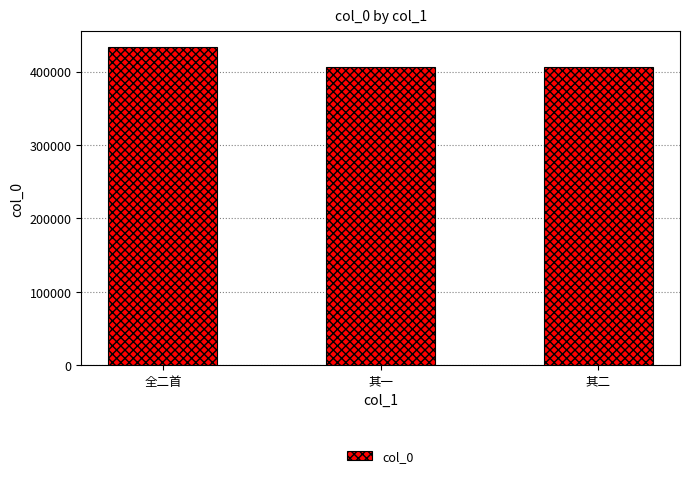

The value at 全二首 is 633103. True or false?

False